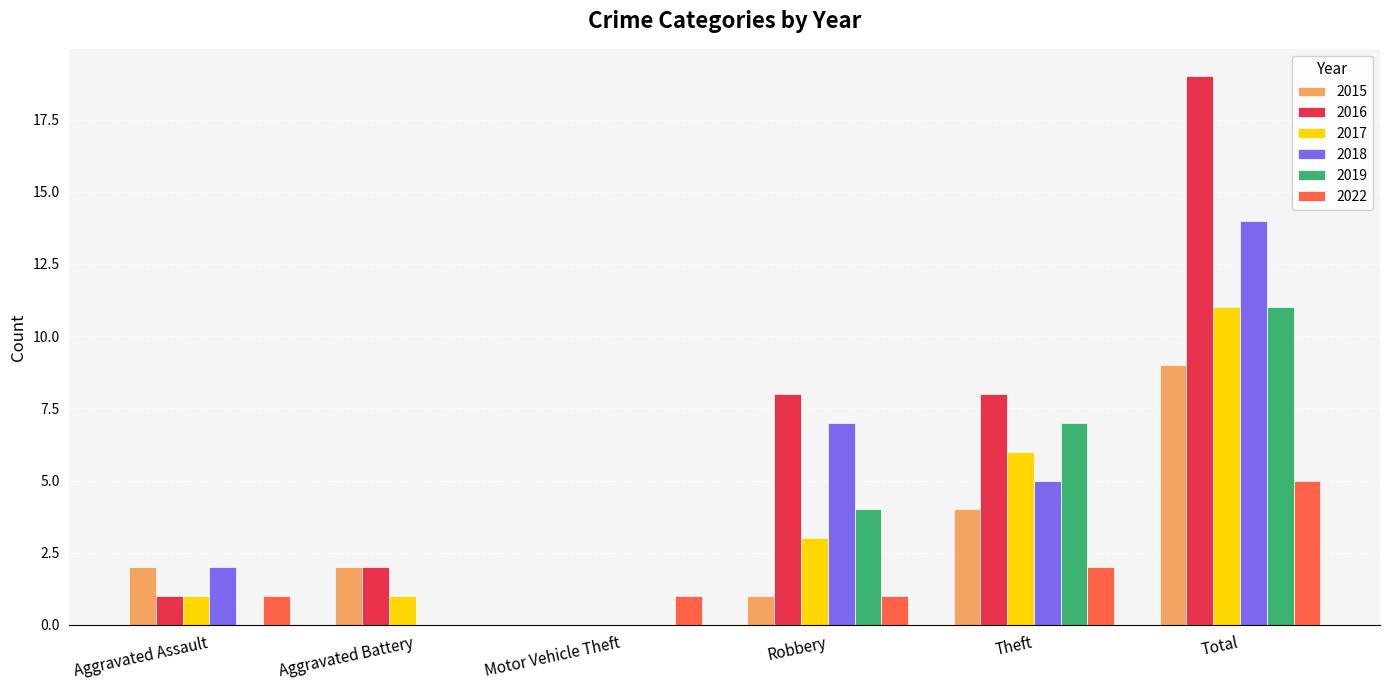

What is the total value across all series at Robbery?

24